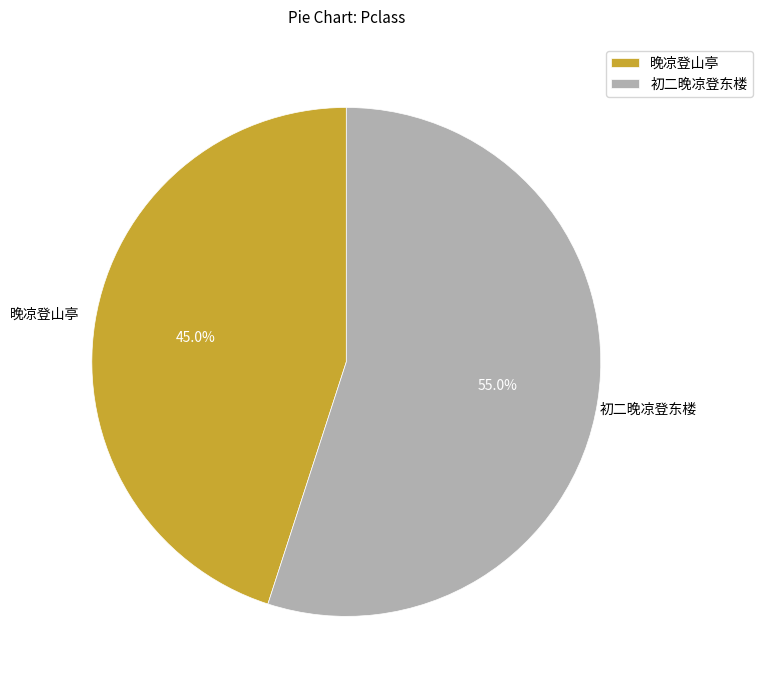

To the nearest percent, what percentage of the pie is 晚凉登山亭?

45%